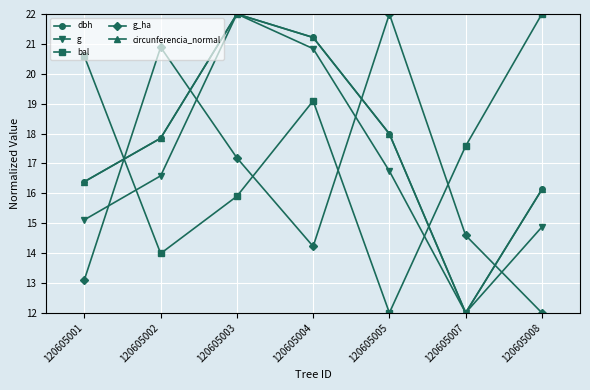

What is the spread (max minus min) of values at 120605007?

5.6